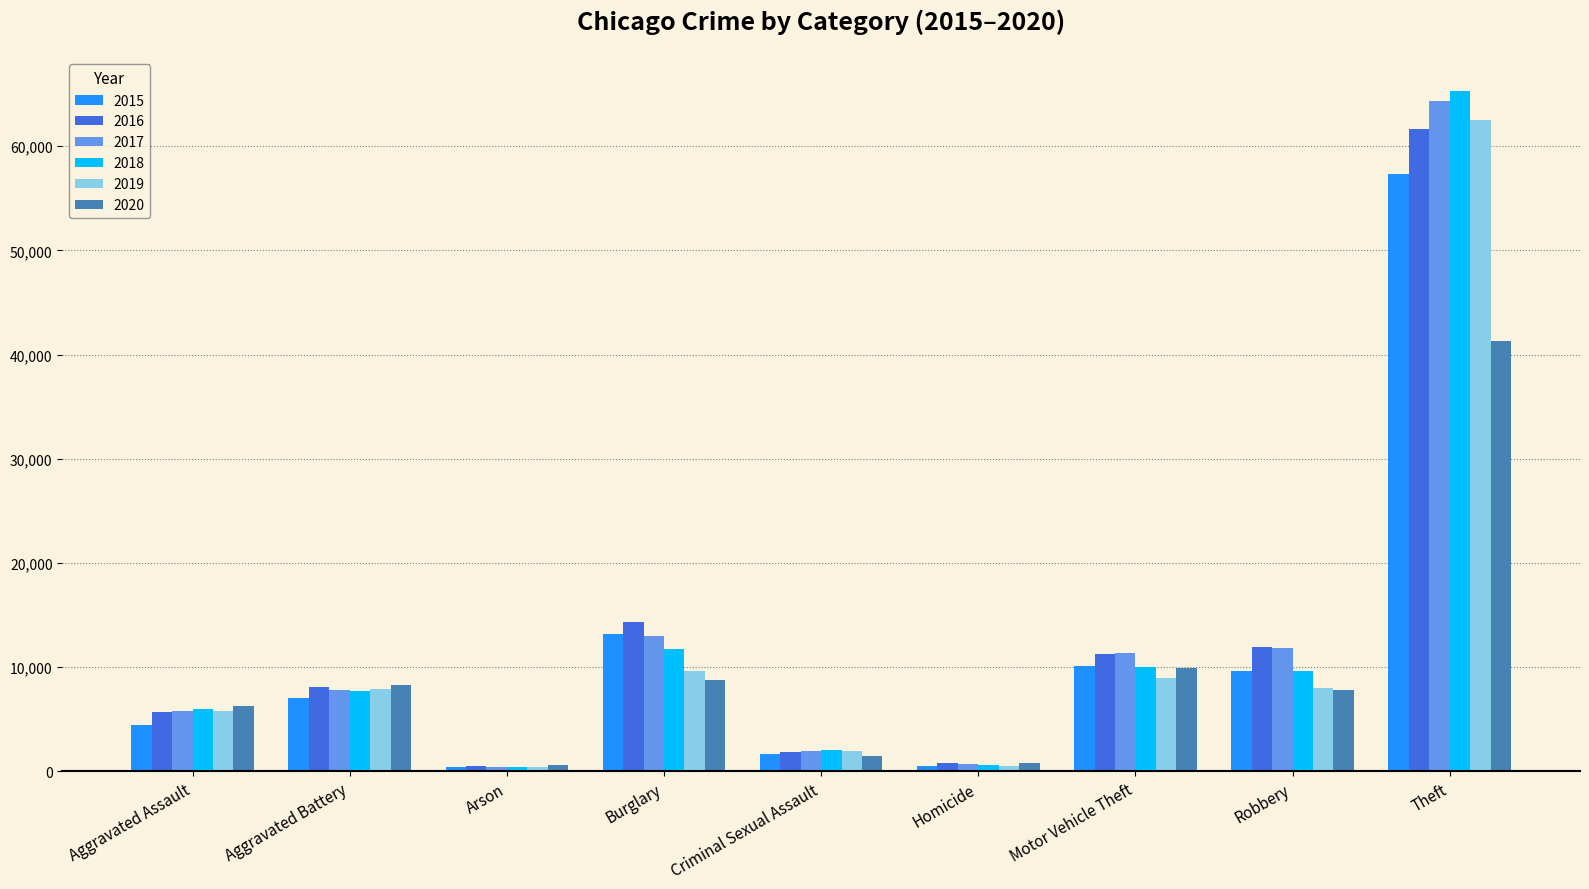

Which series has the widest spread of values?

2018